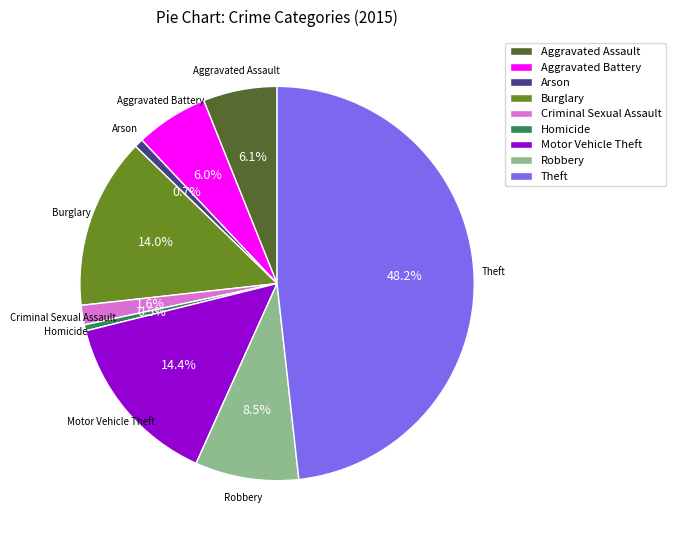

How many slices are in this pie chart?

9